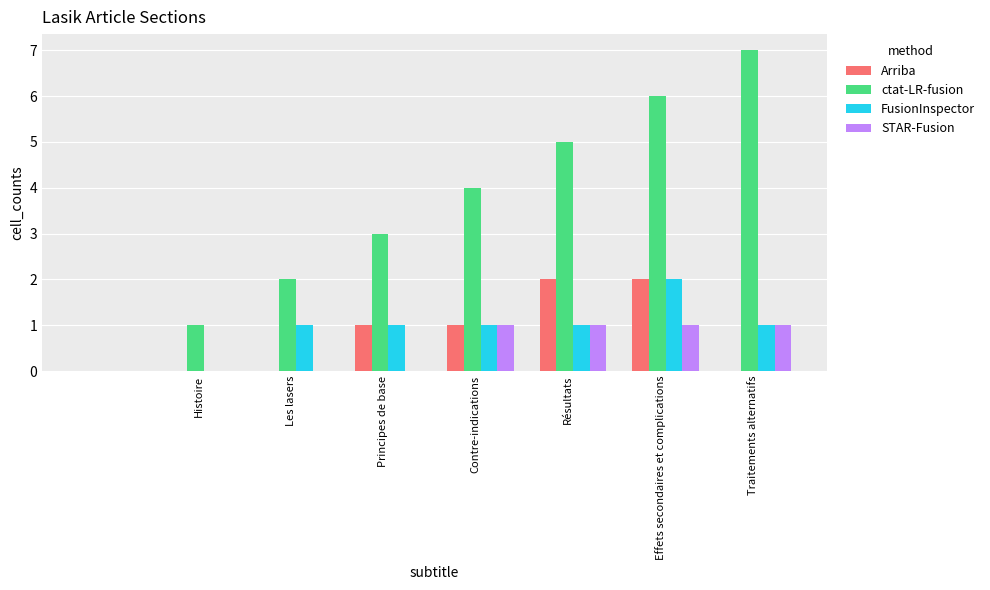

What is the greatest value displayed?

7